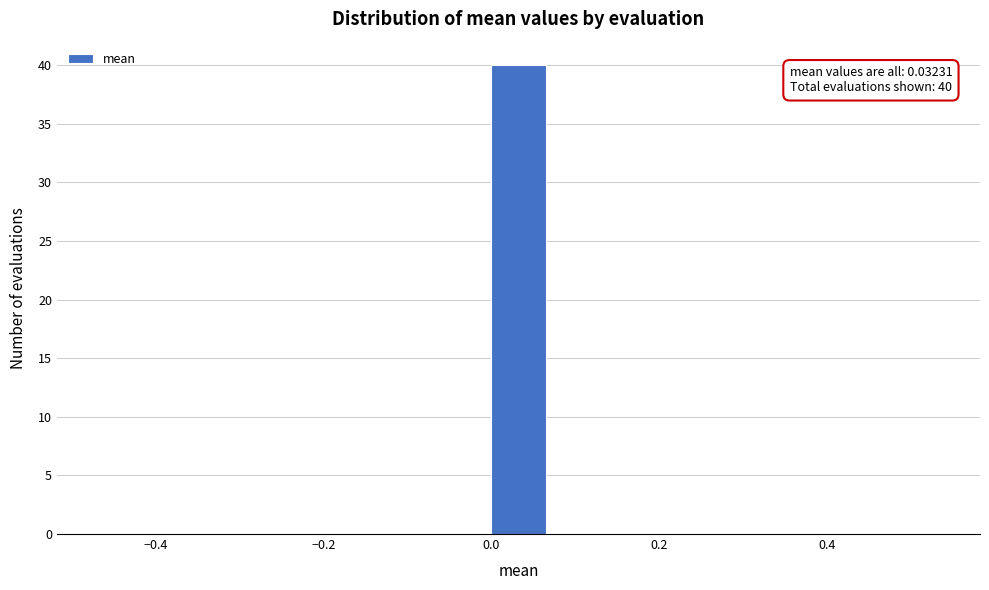

Read against the x-axis, roughly where is the centre of the tallest bar?

0.04